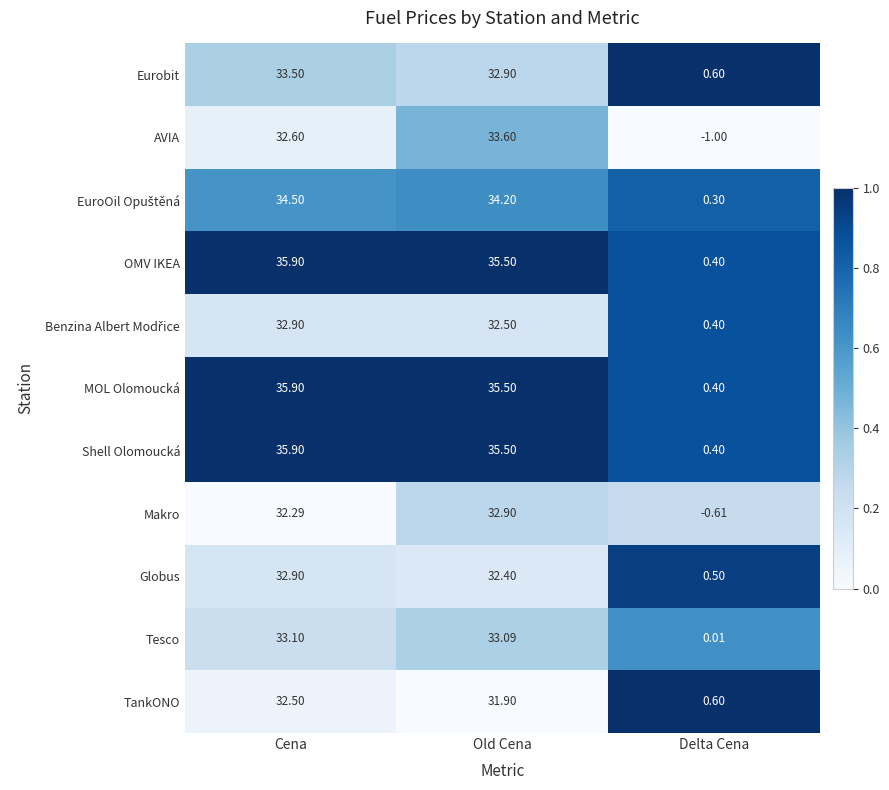

At which label is Globus closest to 16?

Delta Cena